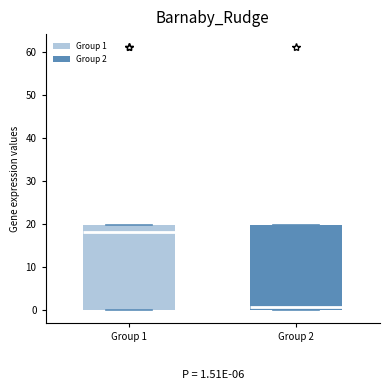

Which box's median line is the lowest?

Group 2